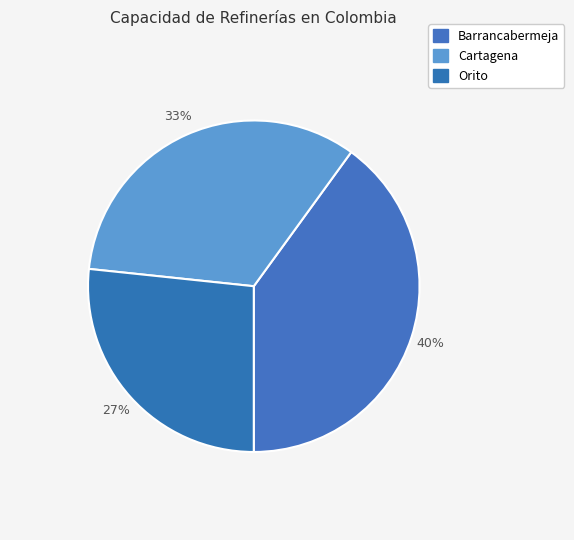

To the nearest percent, what is the combined percentage of Cartagena and Barrancabermeja?

73%